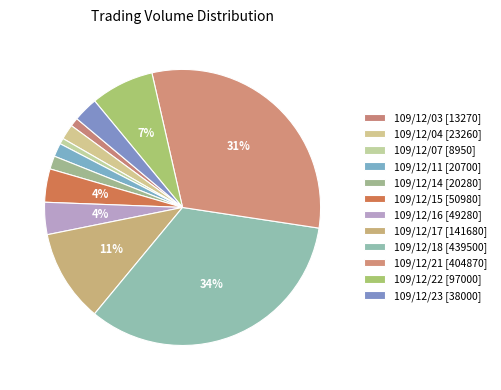

Do 109/12/04 and 109/12/03 together represent more than half of the pie?

No